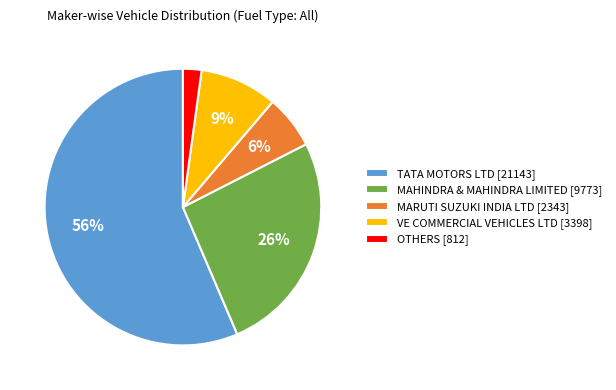

Do MAHINDRA & MAHINDRA LIMITED and TATA MOTORS LTD together represent more than half of the pie?

Yes